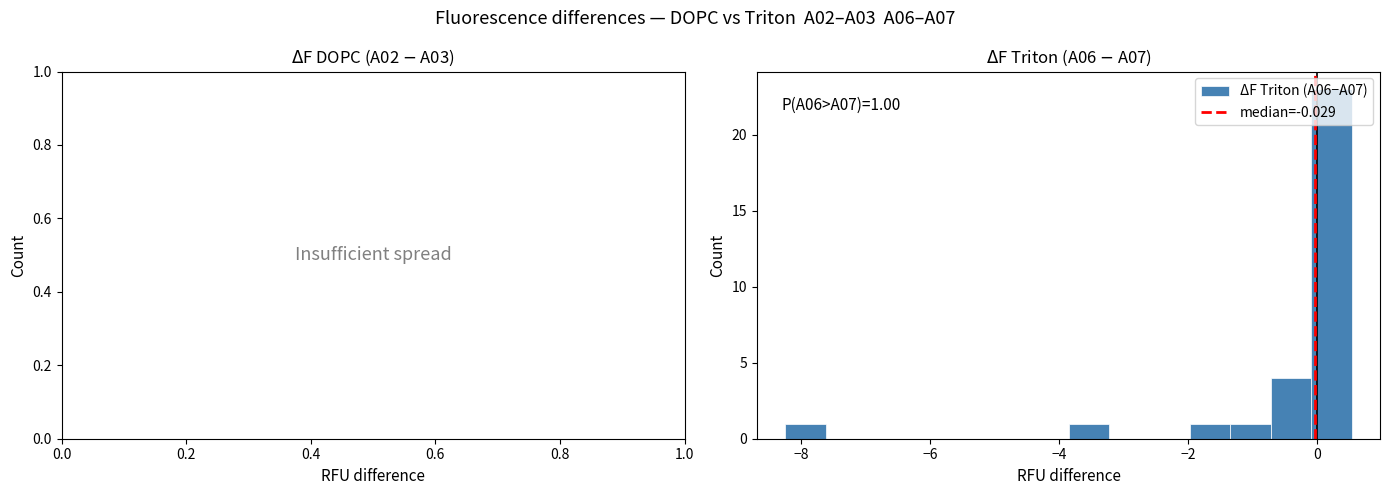

Read against the x-axis, roughly where is the centre of the tallest bar?

0.2